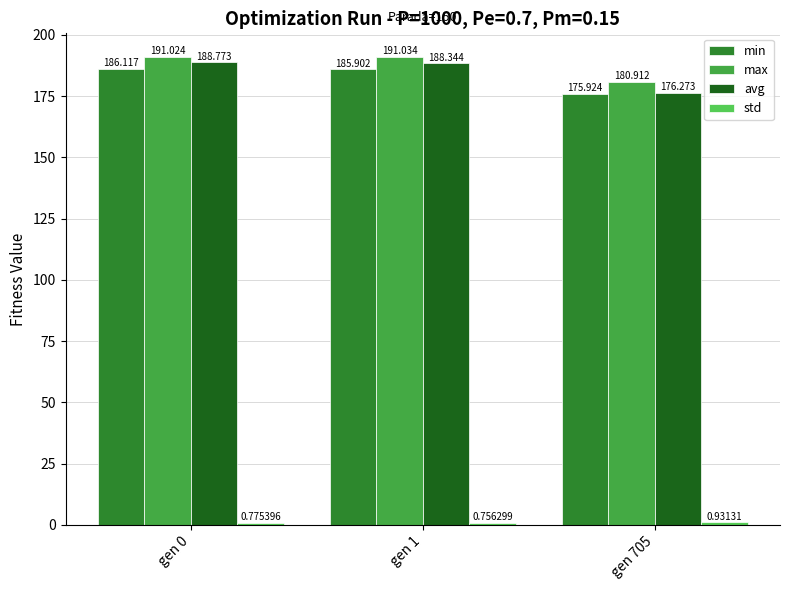

Which series has the largest range (max minus min)?

avg